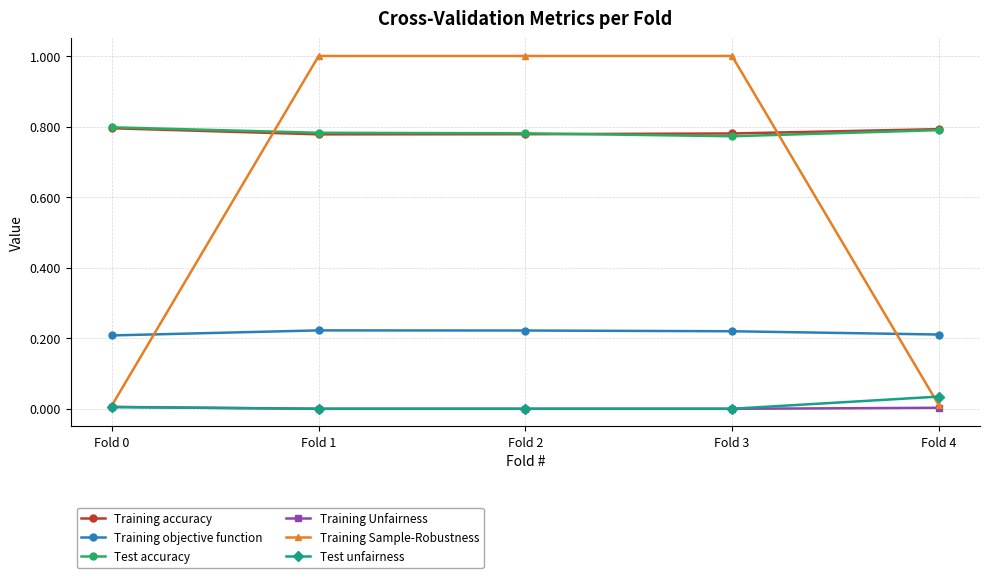

The value of Training objective function at Fold 4 is 0.1. True or false?

False